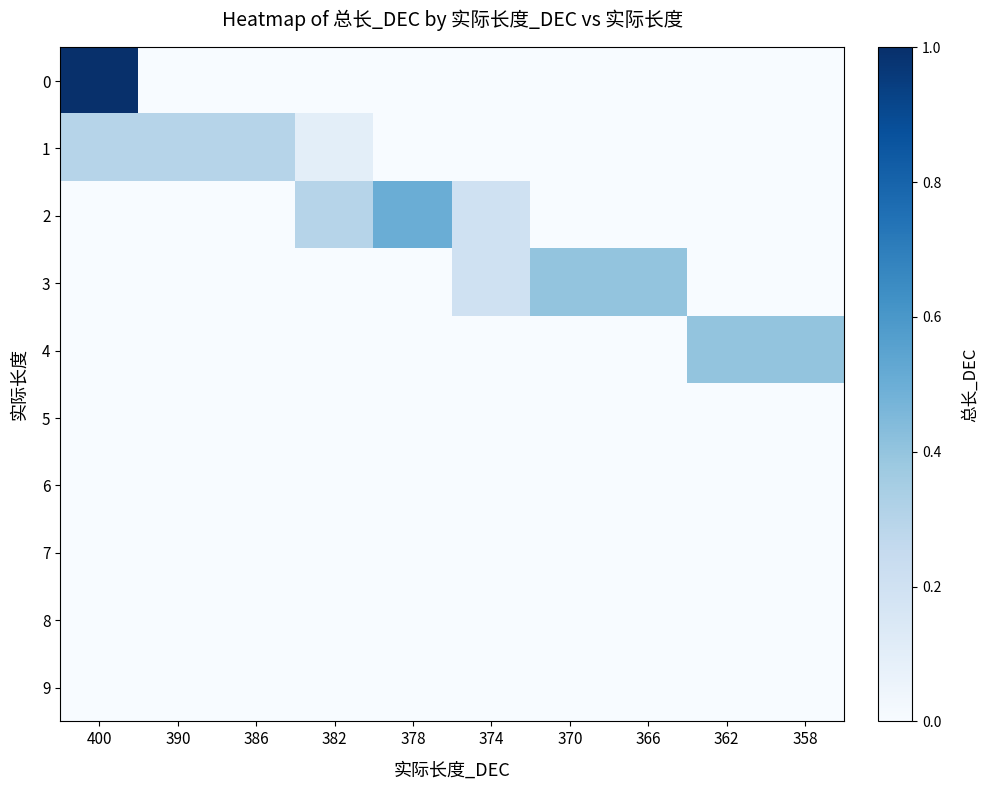

At how many categories does at least one series exceed 0?

10